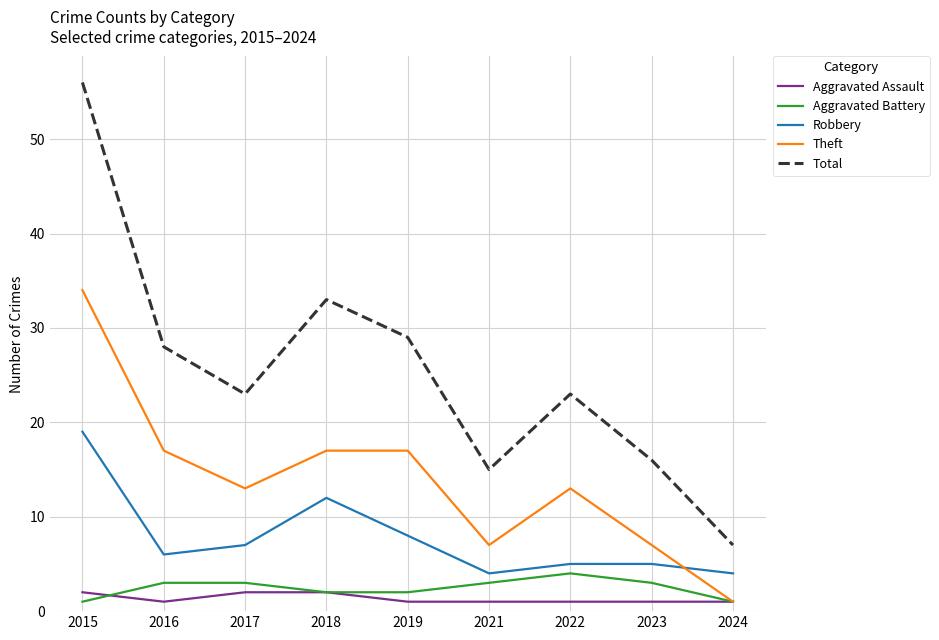

Which series has the widest spread of values?

Total